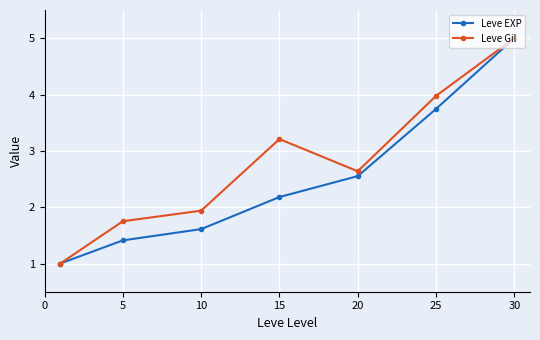

What is the sum of all Leve Gil values?

19.5